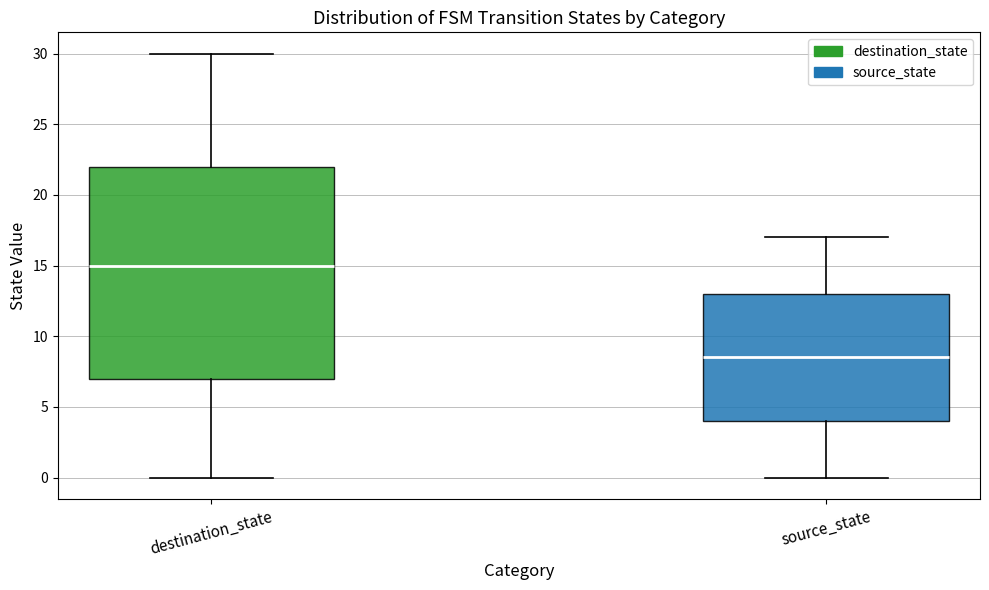

Reading left to right, transcribe this box plot: for each box, give where its median line is, the range the box spans, and where its two whiskers end, as read against the y-axis. The values are not printed on the chart, so give them approximately, as read against the axis.

destination_state: median 15.0, box 7.0 to 22.0, whiskers 0.0 to 30.0
source_state: median 8.5, box 4.0 to 13.0, whiskers 0.0 to 17.0